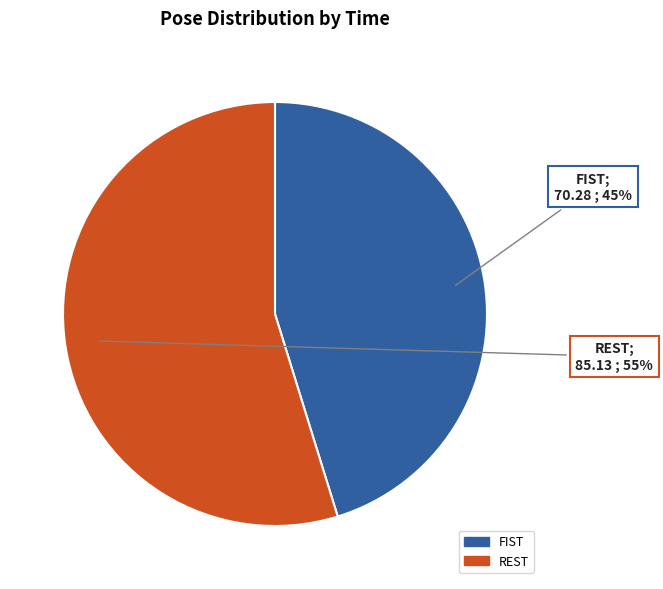

Does any single category account for the majority?

Yes